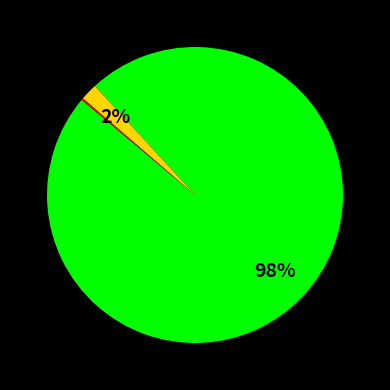

To the nearest percent, what is the difference between the largest and smallest slice percentages?

98%